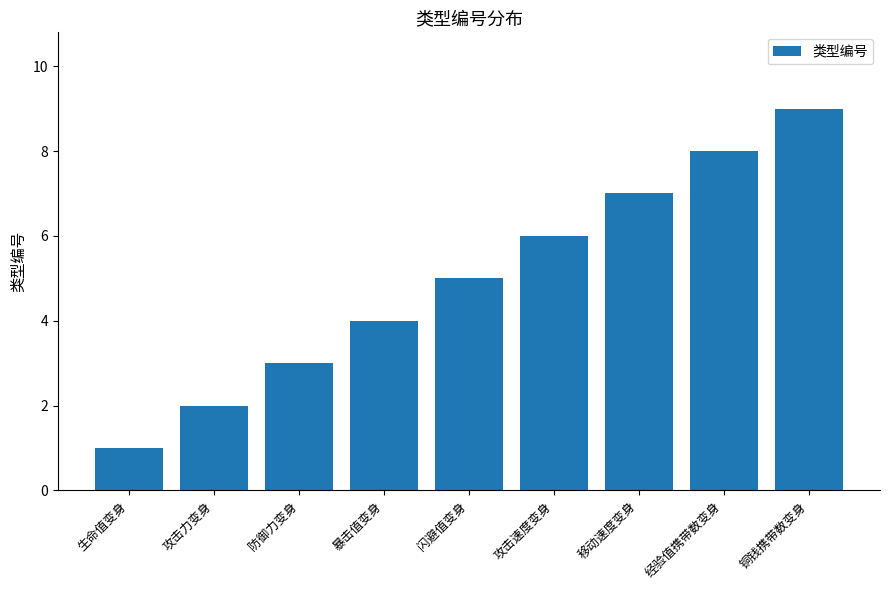

What is the difference between the maximum and minimum values?

8